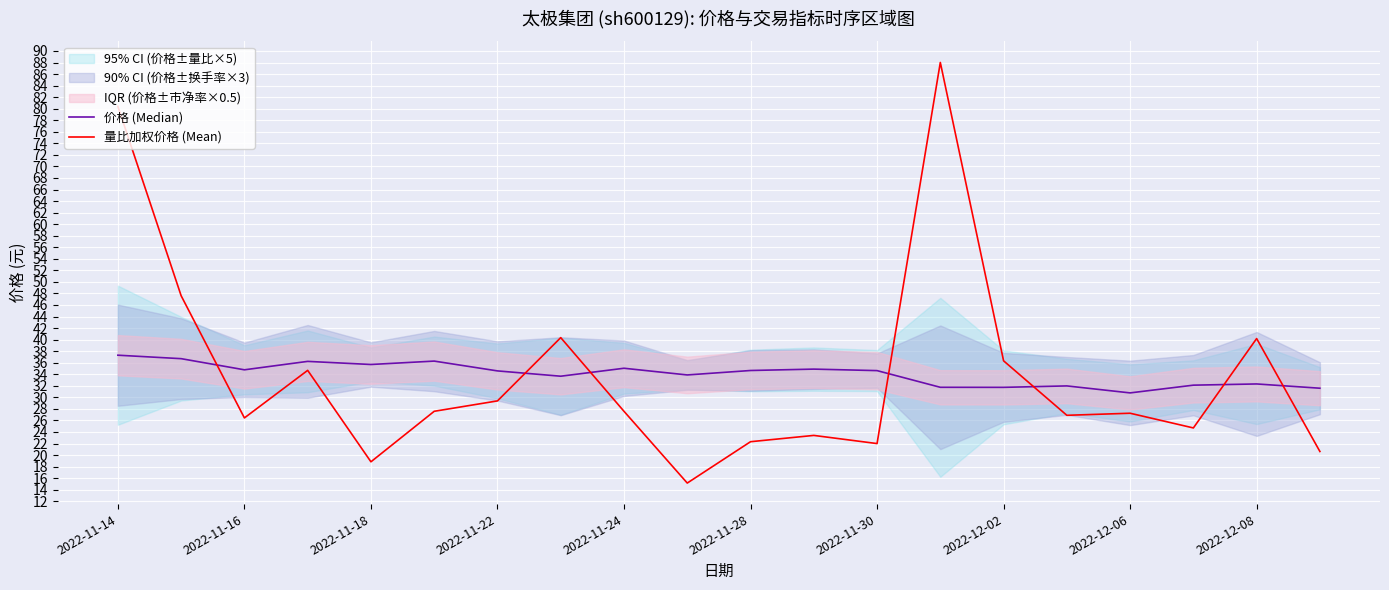

The 量比加权价格 (Mean) series shows 80.4 at 2022-11-14. True or false?

True